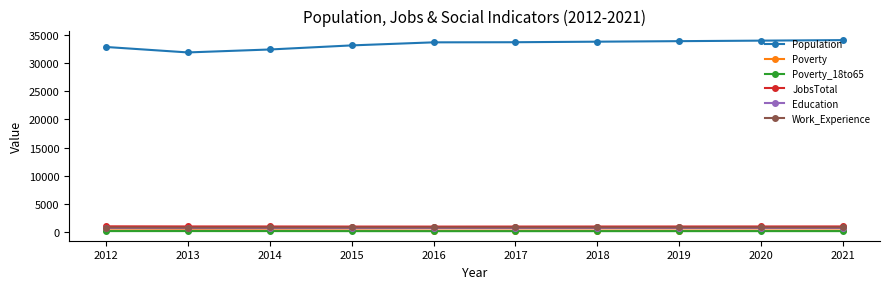

True or false: Poverty_18to65 and Education intersect in this chart.

False